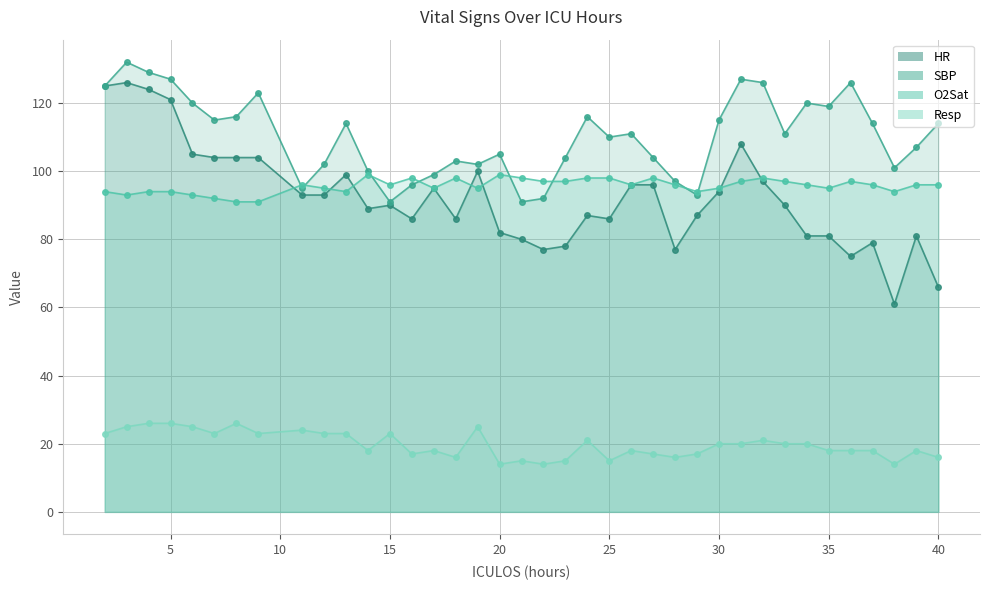

What is the minimum value shown in the chart?

14